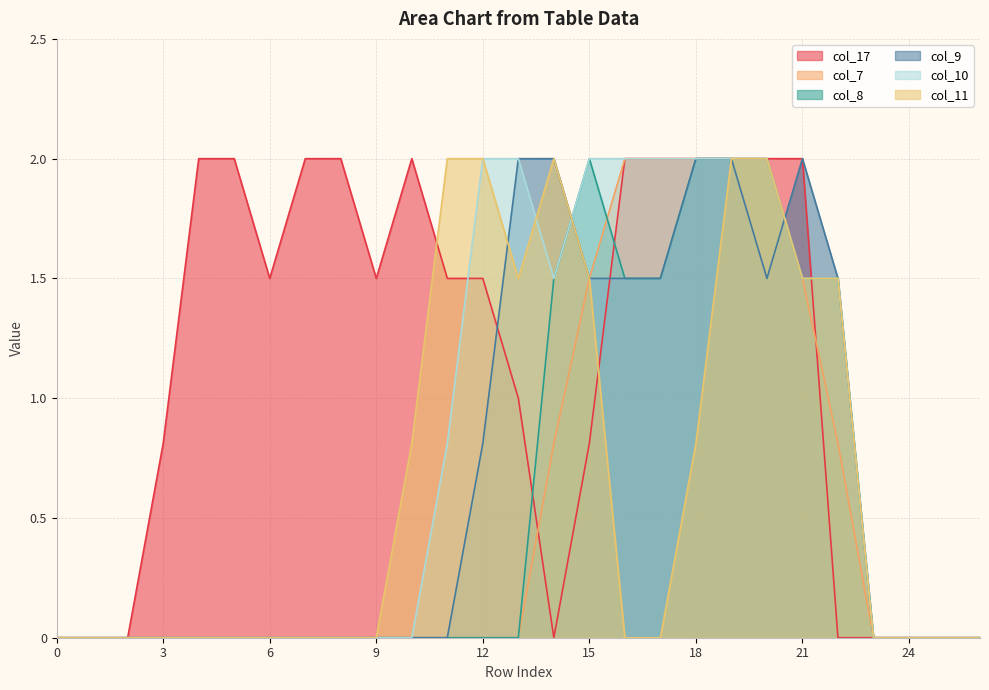

The col_9 series shows 1.5 at 17. True or false?

True